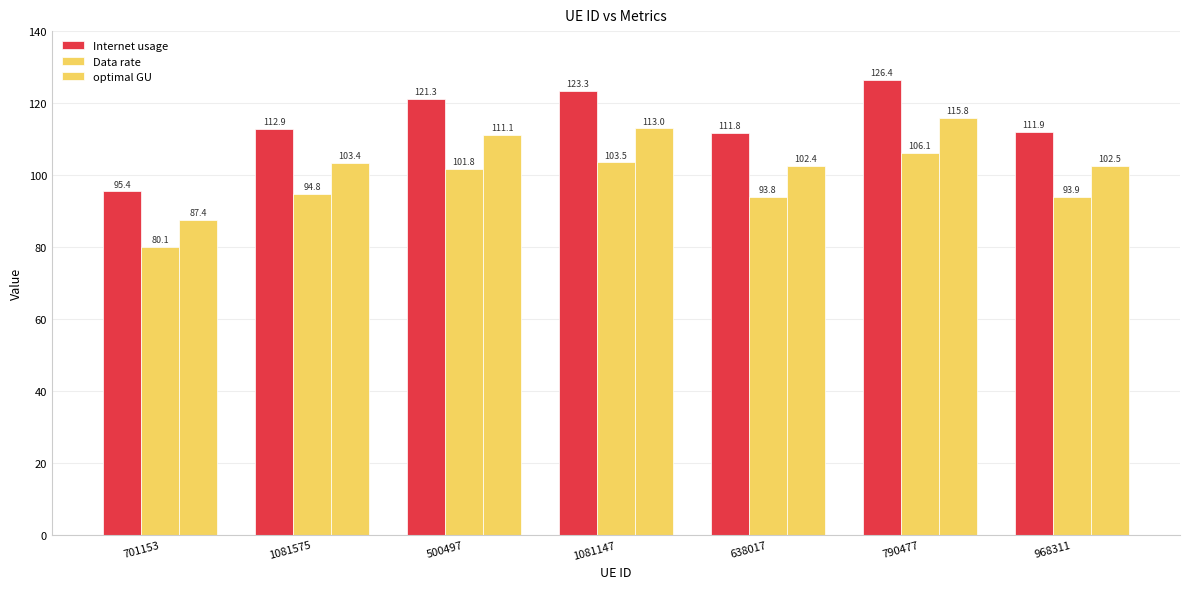

How many values in the Data rate series are below 94?

3